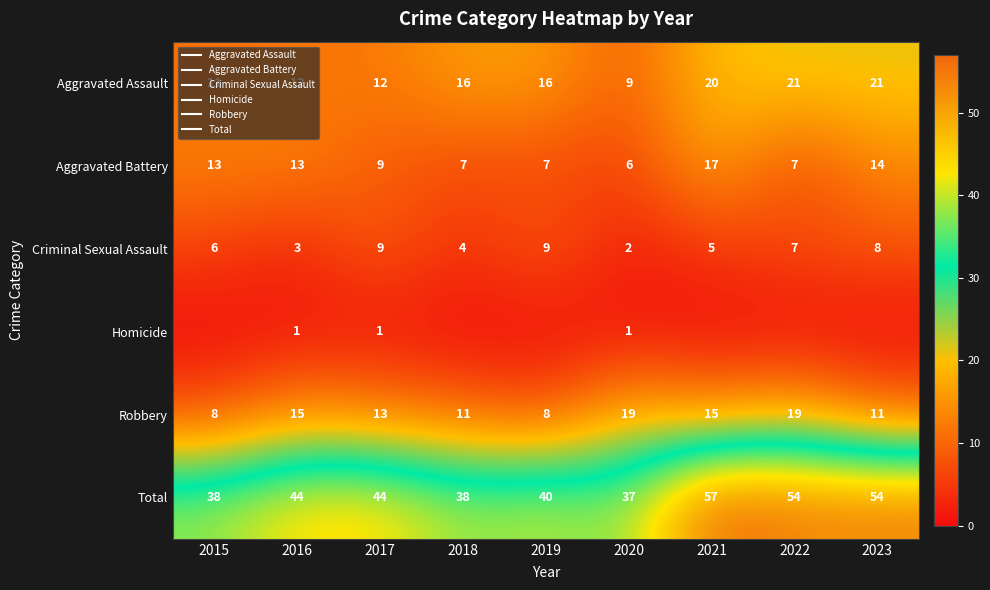

At which category is the sum across all series the highest?

2021